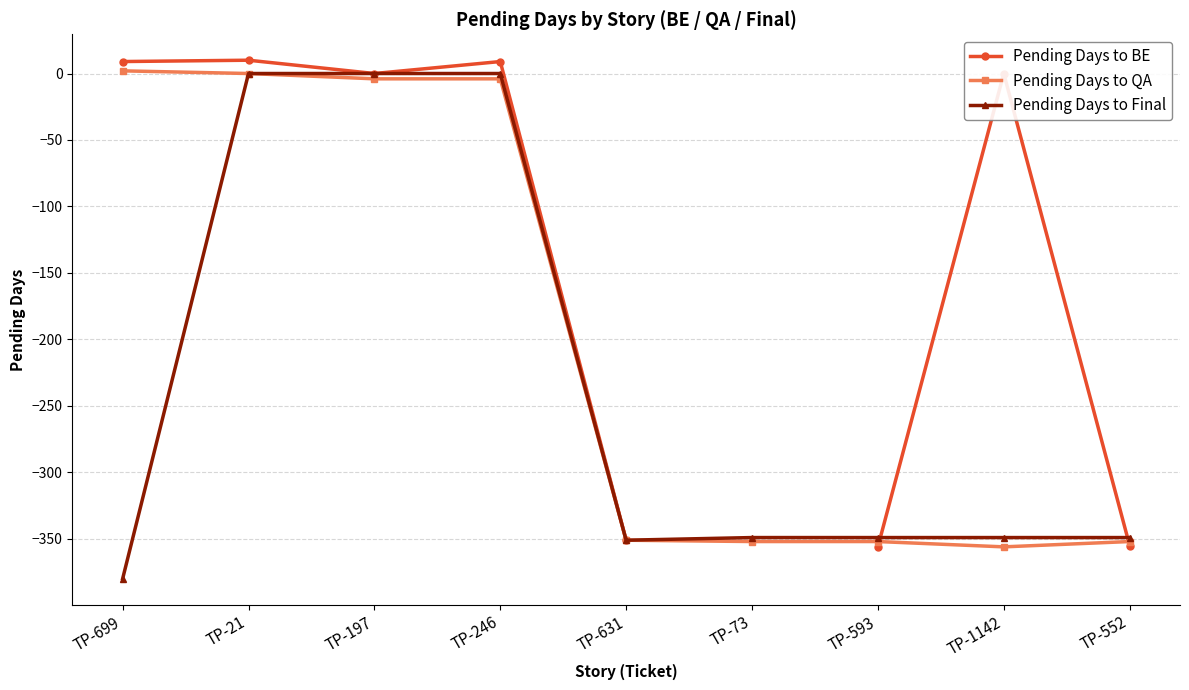

Is the value of Pending Days to Final at TP-593 greater than the value of Pending Days to QA at TP-593?

Yes